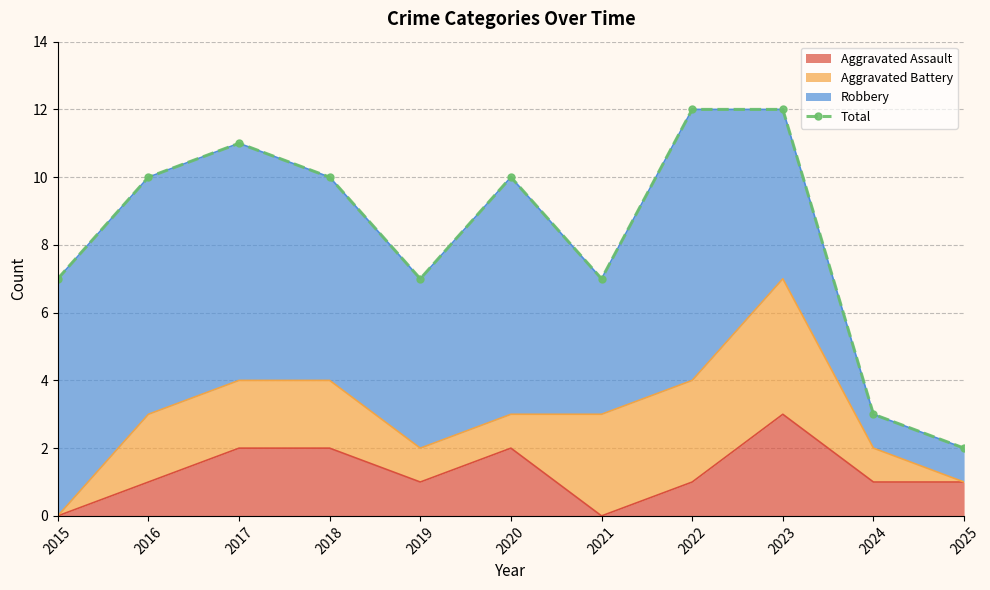

The value at 2024 is 4. True or false?

False